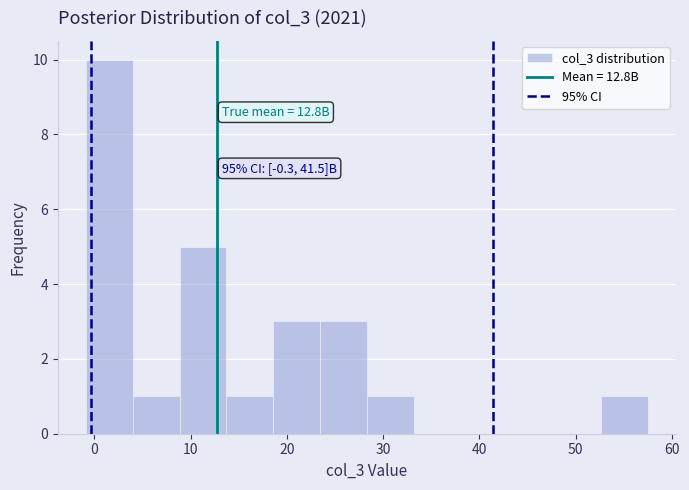

Over which range of the x-axis is the bar tallest?

-1 to 4